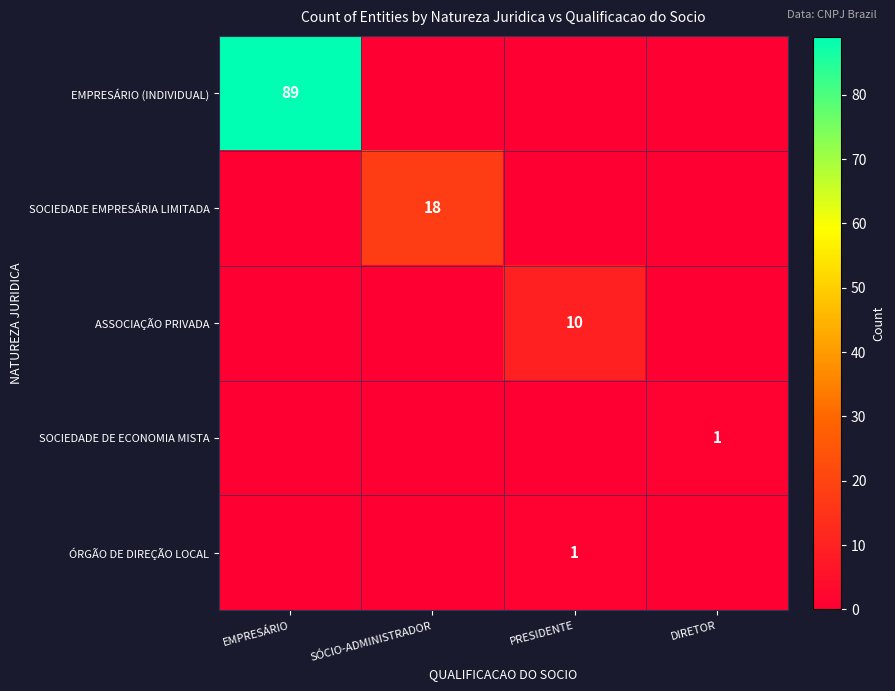

The value of SOCIEDADE EMPRESÁRIA LIMITADA at SÓCIO-ADMINISTRADOR is 18. True or false?

True